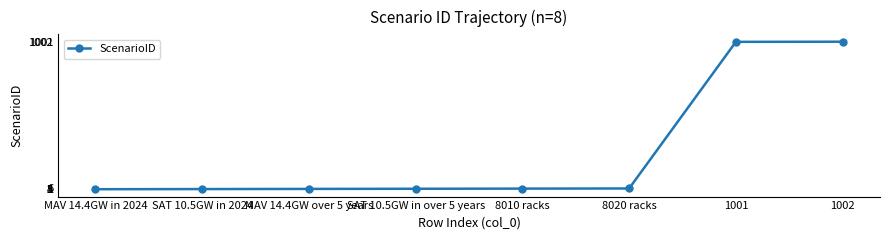

What is the label of the 3rd point from the right?

8020 racks